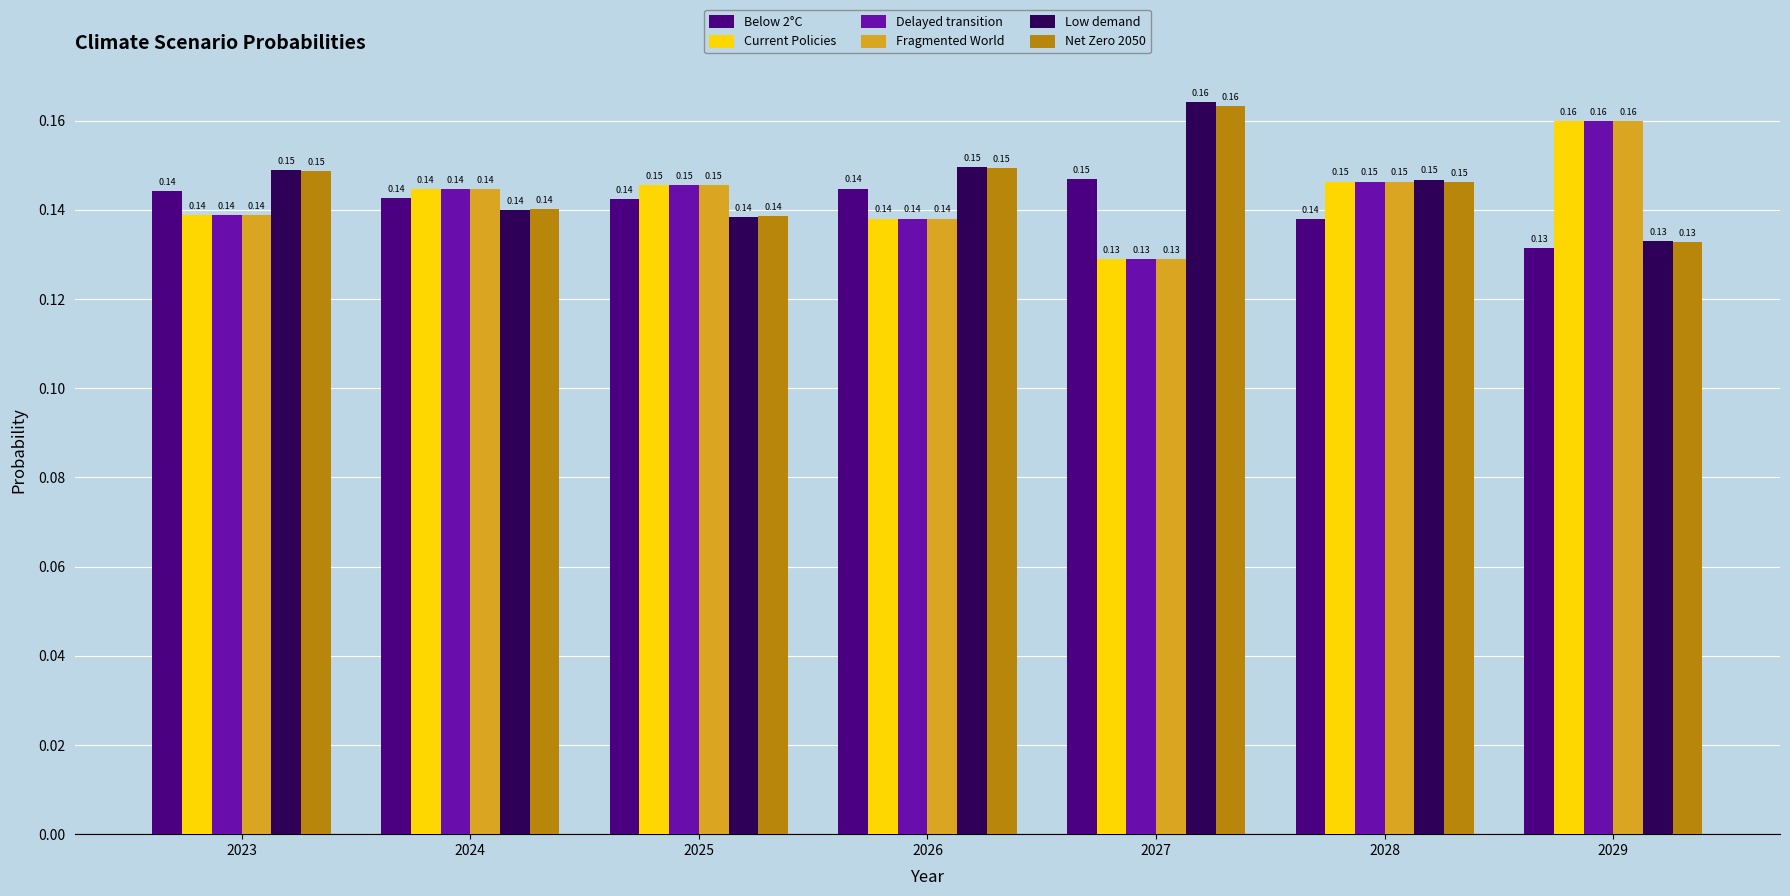

What is the sum of the Current Policies values at 2028 and 2024?

0.3